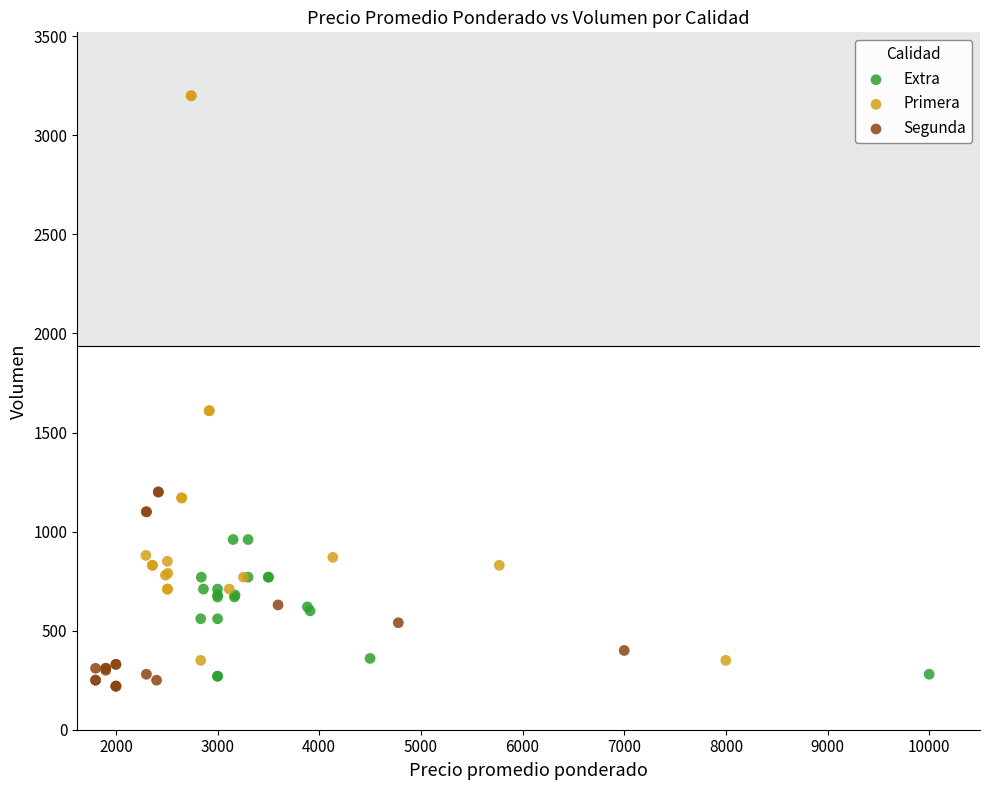

Which series has the widest spread of Y values?

Primera